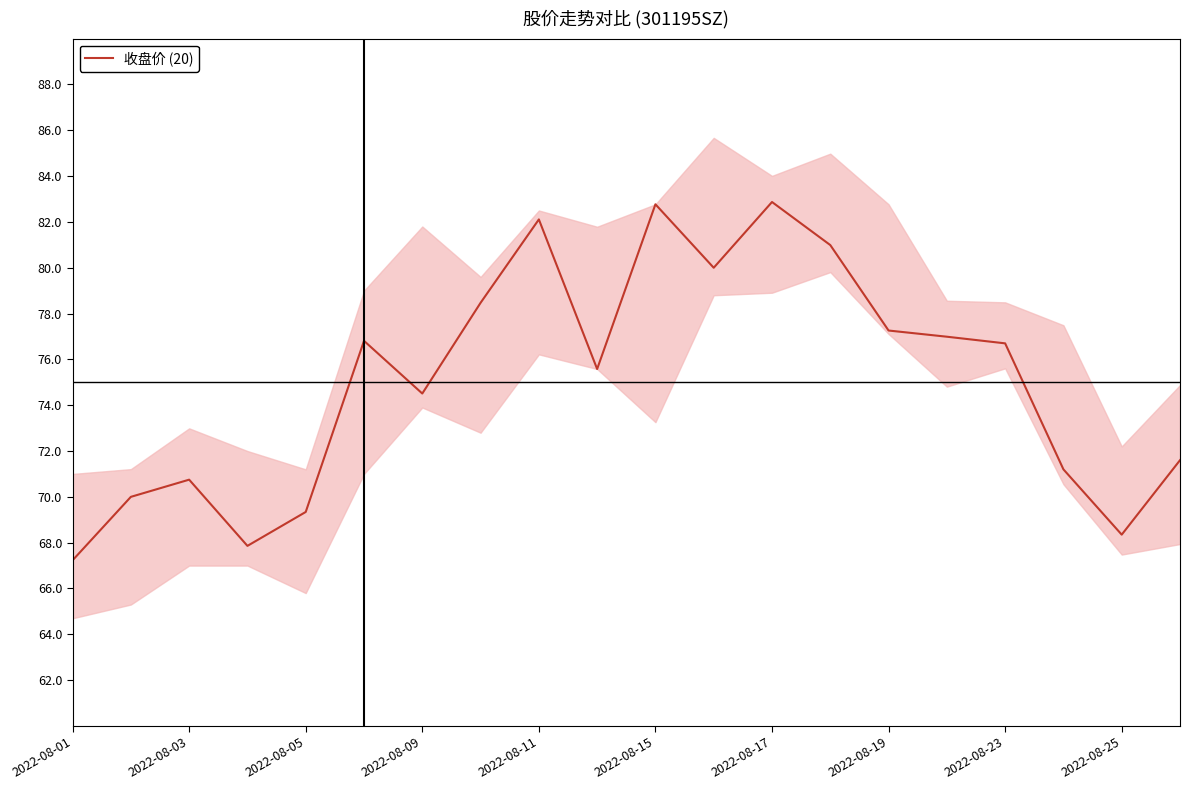

Which category has the lowest value across all series?

2022-08-01